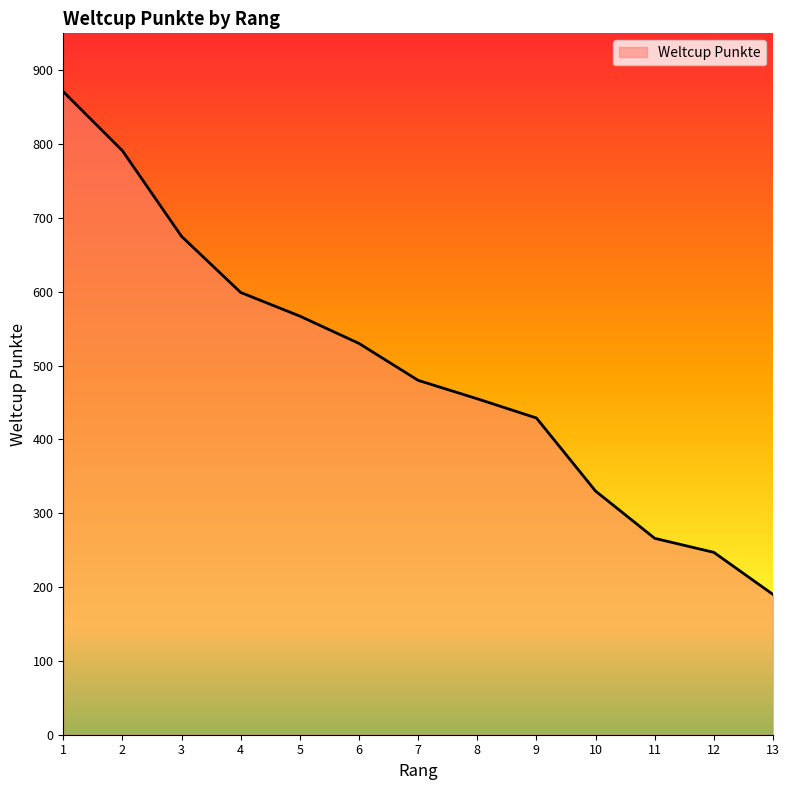

What is the greatest value displayed?

871